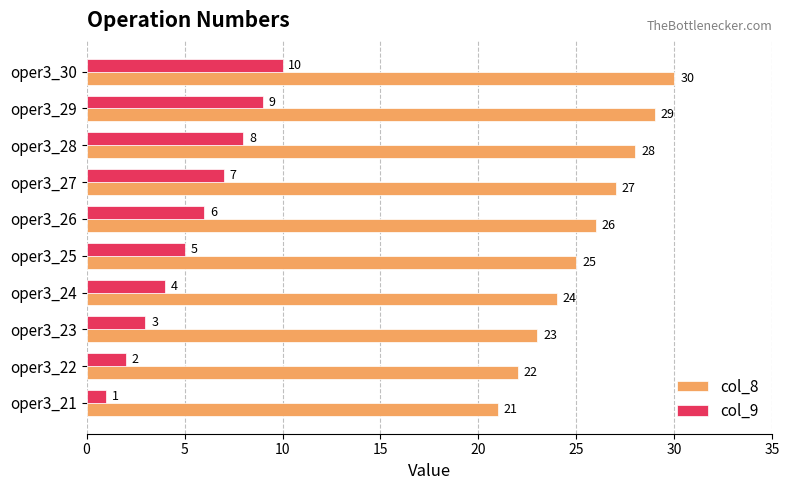

What is the difference between the highest and lowest values at oper3_23?

20